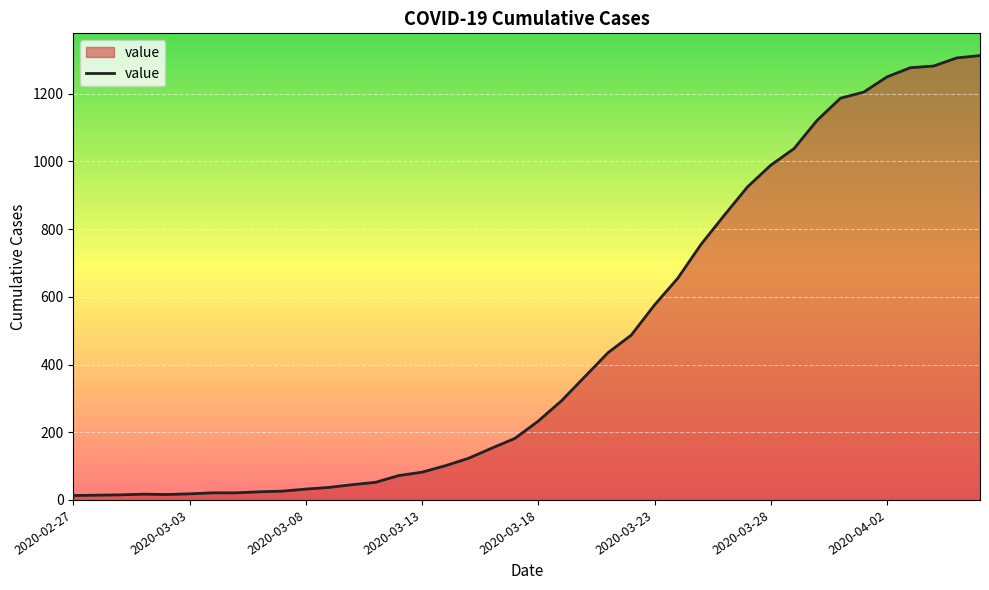

What is the maximum value shown in the chart?

1313